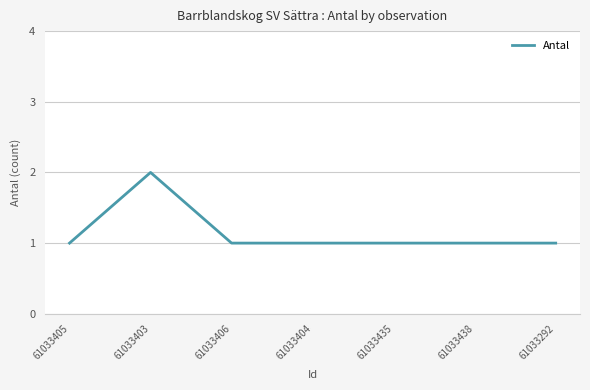

What is the greatest value displayed?

2